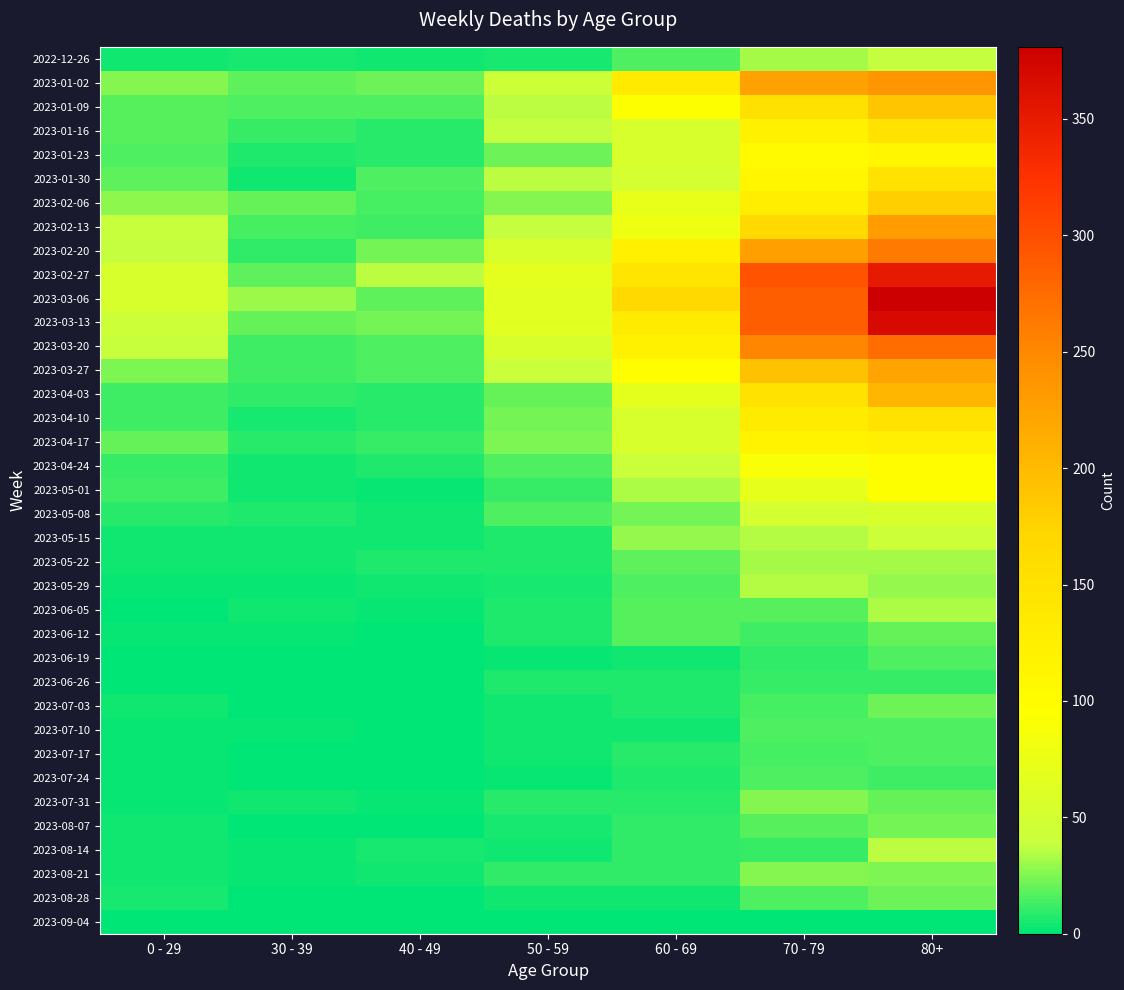

Reading left to right, what are all the values shown in this chart?

2022-12-26: 0 - 29=4	30 - 39=5	40 - 49=4	50 - 59=5	60 - 69=16	70 - 79=32	80+=38
2023-01-02: 0 - 29=26	30 - 39=18	40 - 49=21	50 - 59=44	60 - 69=134	70 - 79=226	80+=238
2023-01-09: 0 - 29=17	30 - 39=15	40 - 49=16	50 - 59=37	60 - 69=94	70 - 79=153	80+=189
2023-01-16: 0 - 29=17	30 - 39=11	40 - 49=8	50 - 59=38	60 - 69=54	70 - 79=121	80+=150
2023-01-23: 0 - 29=15	30 - 39=6	40 - 49=8	50 - 59=21	60 - 69=55	70 - 79=104	80+=111
2023-01-30: 0 - 29=18	30 - 39=4	40 - 49=15	50 - 59=37	60 - 69=51	70 - 79=112	80+=149
2023-02-06: 0 - 29=28	30 - 39=20	40 - 49=14	50 - 59=26	60 - 69=72	70 - 79=127	80+=179
2023-02-13: 0 - 29=39	30 - 39=14	40 - 49=13	50 - 59=38	60 - 69=80	70 - 79=165	80+=230
2023-02-20: 0 - 29=38	30 - 39=10	40 - 49=23	50 - 59=55	60 - 69=123	70 - 79=227	80+=263
2023-02-27: 0 - 29=55	30 - 39=18	40 - 49=36	50 - 59=68	60 - 69=143	70 - 79=295	80+=350
2023-03-06: 0 - 29=54	30 - 39=30	40 - 49=19	50 - 59=65	60 - 69=167	70 - 79=287	80+=381
2023-03-13: 0 - 29=44	30 - 39=20	40 - 49=23	50 - 59=65	60 - 69=133	70 - 79=286	80+=368
2023-03-20: 0 - 29=40	30 - 39=13	40 - 49=16	50 - 59=55	60 - 69=122	70 - 79=253	80+=275
2023-03-27: 0 - 29=24	30 - 39=12	40 - 49=16	50 - 59=41	60 - 69=99	70 - 79=193	80+=223
2023-04-03: 0 - 29=13	30 - 39=9	40 - 49=8	50 - 59=20	60 - 69=69	70 - 79=149	80+=204
2023-04-10: 0 - 29=13	30 - 39=5	40 - 49=8	50 - 59=23	60 - 69=54	70 - 79=133	80+=149
2023-04-17: 0 - 29=20	30 - 39=8	40 - 49=11	50 - 59=25	60 - 69=54	70 - 79=117	80+=126
2023-04-24: 0 - 29=11	30 - 39=3	40 - 49=7	50 - 59=16	60 - 69=41	70 - 79=90	80+=101
2023-05-01: 0 - 29=13	30 - 39=4	40 - 49=2	50 - 59=11	60 - 69=33	70 - 79=71	80+=95
2023-05-08: 0 - 29=8	30 - 39=6	40 - 49=4	50 - 59=15	60 - 69=23	70 - 79=51	80+=54
2023-05-15: 0 - 29=4	30 - 39=4	40 - 49=3	50 - 59=7	60 - 69=29	70 - 79=35	80+=44
2023-05-22: 0 - 29=3	30 - 39=3	40 - 49=6	50 - 59=6	60 - 69=18	70 - 79=32	80+=32
2023-05-29: 0 - 29=2	30 - 39=2	40 - 49=3	50 - 59=5	60 - 69=15	70 - 79=35	80+=29
2023-06-05: 0 - 29=1	30 - 39=3	40 - 49=2	50 - 59=6	60 - 69=17	70 - 79=17	80+=33
2023-06-12: 0 - 29=2	30 - 39=2	40 - 49=1	50 - 59=6	60 - 69=17	70 - 79=13	80+=20
2023-06-19: 0 - 29=1	30 - 39=1	40 - 49=1	50 - 59=2	60 - 69=4	70 - 79=10	80+=16
2023-06-26: 0 - 29=1	30 - 39=1	40 - 49=0	50 - 59=6	60 - 69=7	70 - 79=11	80+=11
2023-07-03: 0 - 29=3	30 - 39=0	40 - 49=0	50 - 59=3	60 - 69=6	70 - 79=14	80+=22
2023-07-10: 0 - 29=2	30 - 39=2	40 - 49=1	50 - 59=3	60 - 69=4	70 - 79=15	80+=16
2023-07-17: 0 - 29=2	30 - 39=0	40 - 49=0	50 - 59=4	60 - 69=8	70 - 79=14	80+=15
2023-07-24: 0 - 29=2	30 - 39=1	40 - 49=1	50 - 59=2	60 - 69=7	70 - 79=16	80+=13
2023-07-31: 0 - 29=2	30 - 39=3	40 - 49=2	50 - 59=8	60 - 69=8	70 - 79=26	80+=20
2023-08-07: 0 - 29=4	30 - 39=1	40 - 49=0	50 - 59=5	60 - 69=9	70 - 79=17	80+=23
2023-08-14: 0 - 29=4	30 - 39=2	40 - 49=5	50 - 59=3	60 - 69=9	70 - 79=11	80+=36
2023-08-21: 0 - 29=3	30 - 39=2	40 - 49=3	50 - 59=9	60 - 69=9	70 - 79=26	80+=25
2023-08-28: 0 - 29=5	30 - 39=1	40 - 49=0	50 - 59=4	60 - 69=3	70 - 79=16	80+=22
2023-09-04: 0 - 29=0	30 - 39=0	40 - 49=0	50 - 59=0	60 - 69=0	70 - 79=0	80+=0